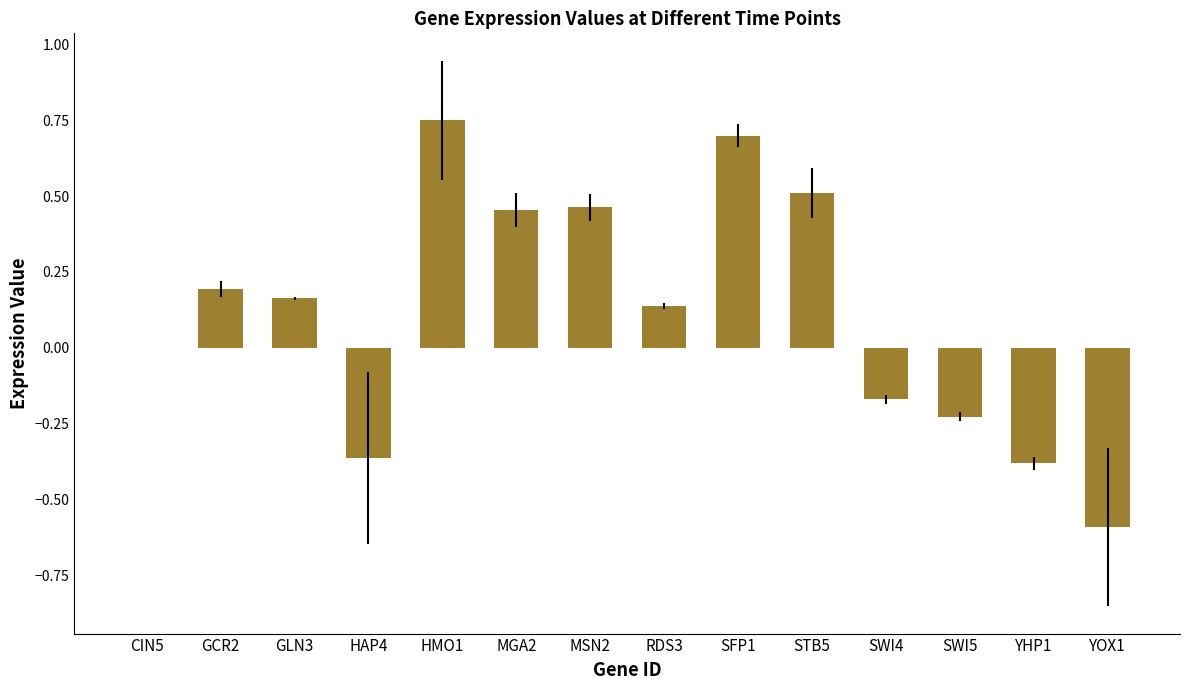

Which category has the highest value across all series?

HMO1